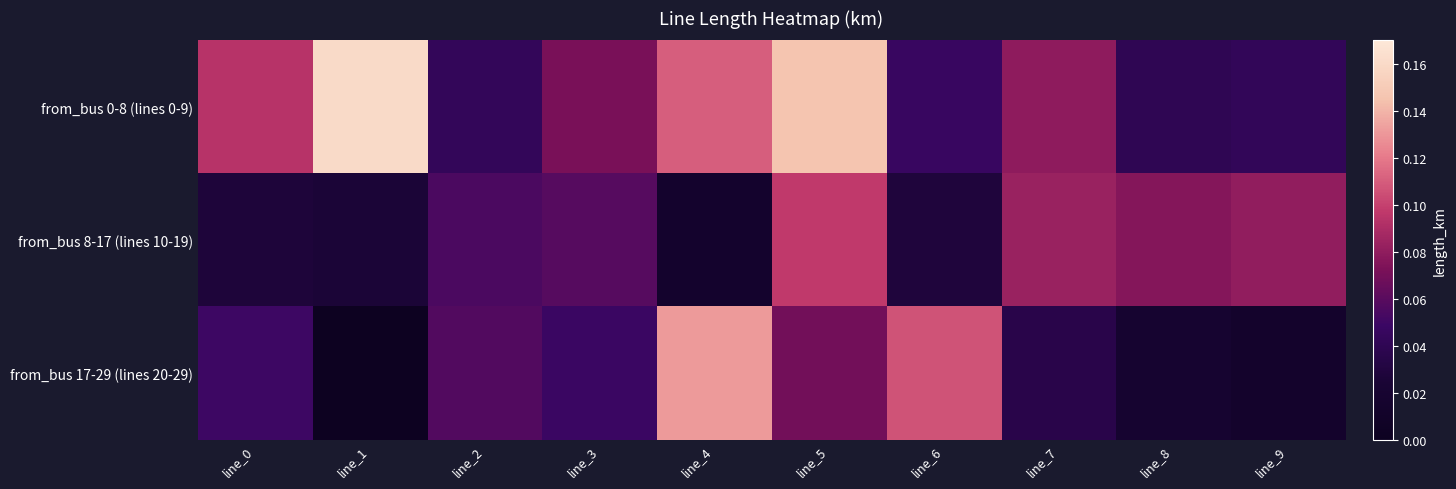

At how many categories does at least one series exceed 0?

10